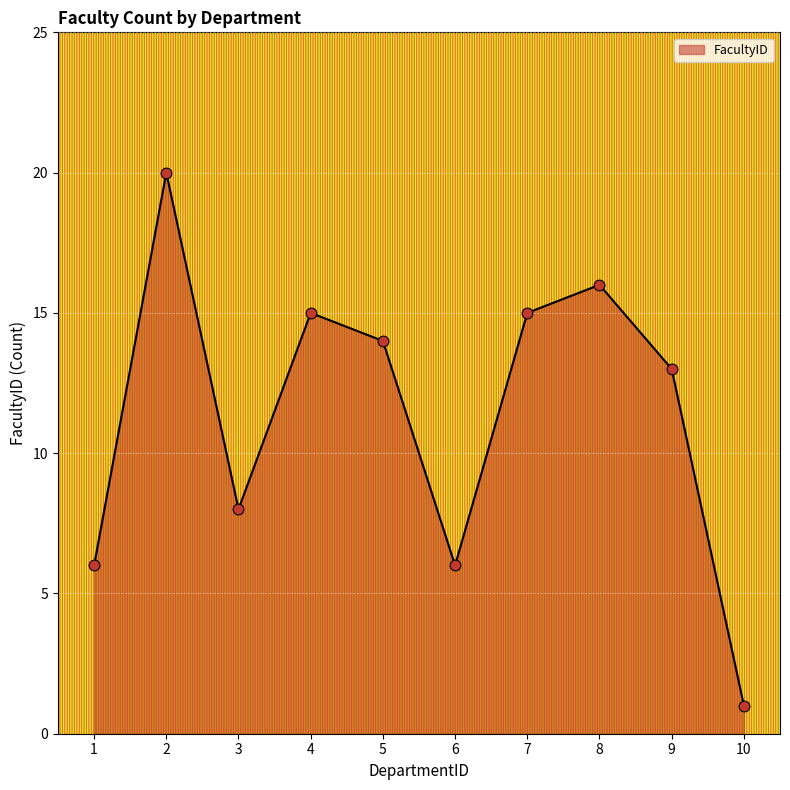

What is the ratio of the value at 1 to the value at 5?

0.4